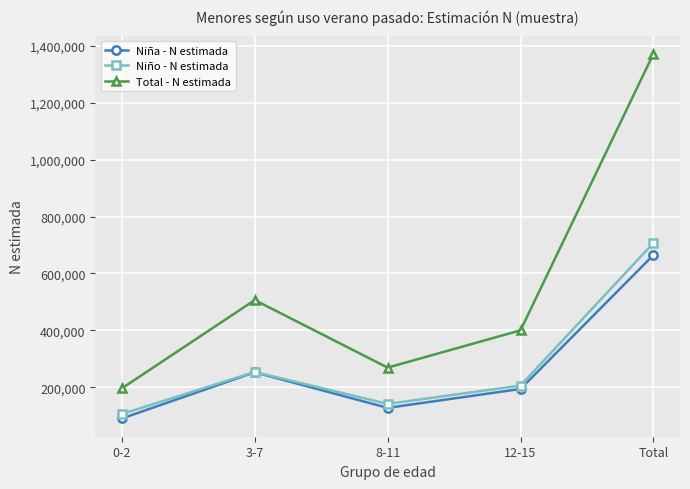

Which series has the largest range (max minus min)?

Total - N estimada